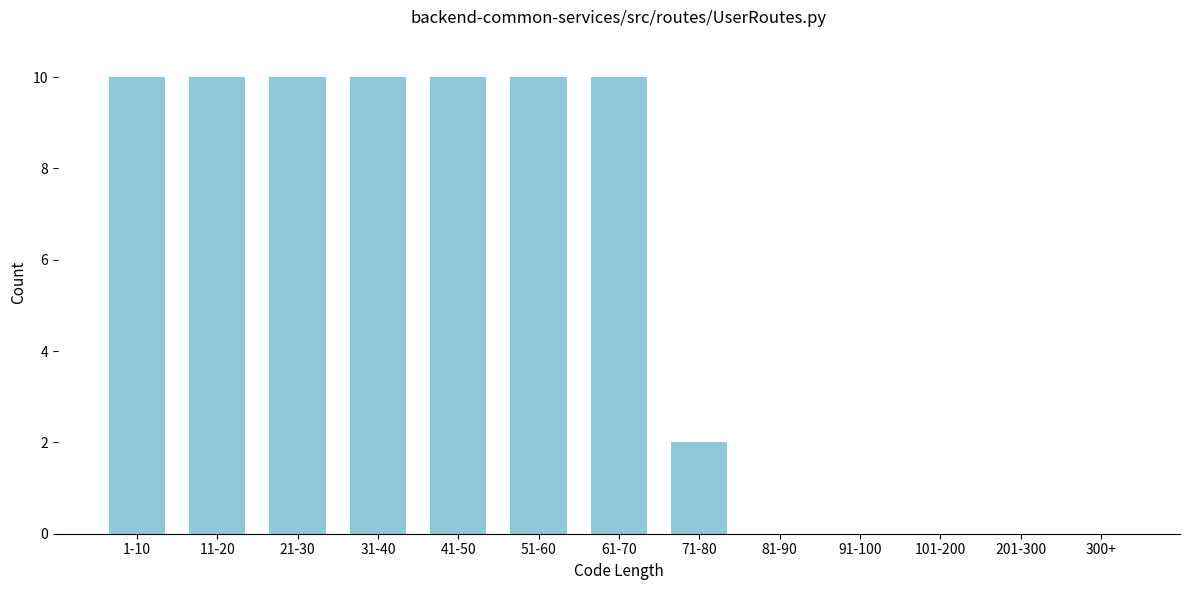

Reading left to right, transcribe all the data shown in this chart.

1-10=10	11-20=10	21-30=10	31-40=10	41-50=10	51-60=10	61-70=10	71-80=2	81-90=0	91-100=0	101-200=0	201-300=0	300+=0